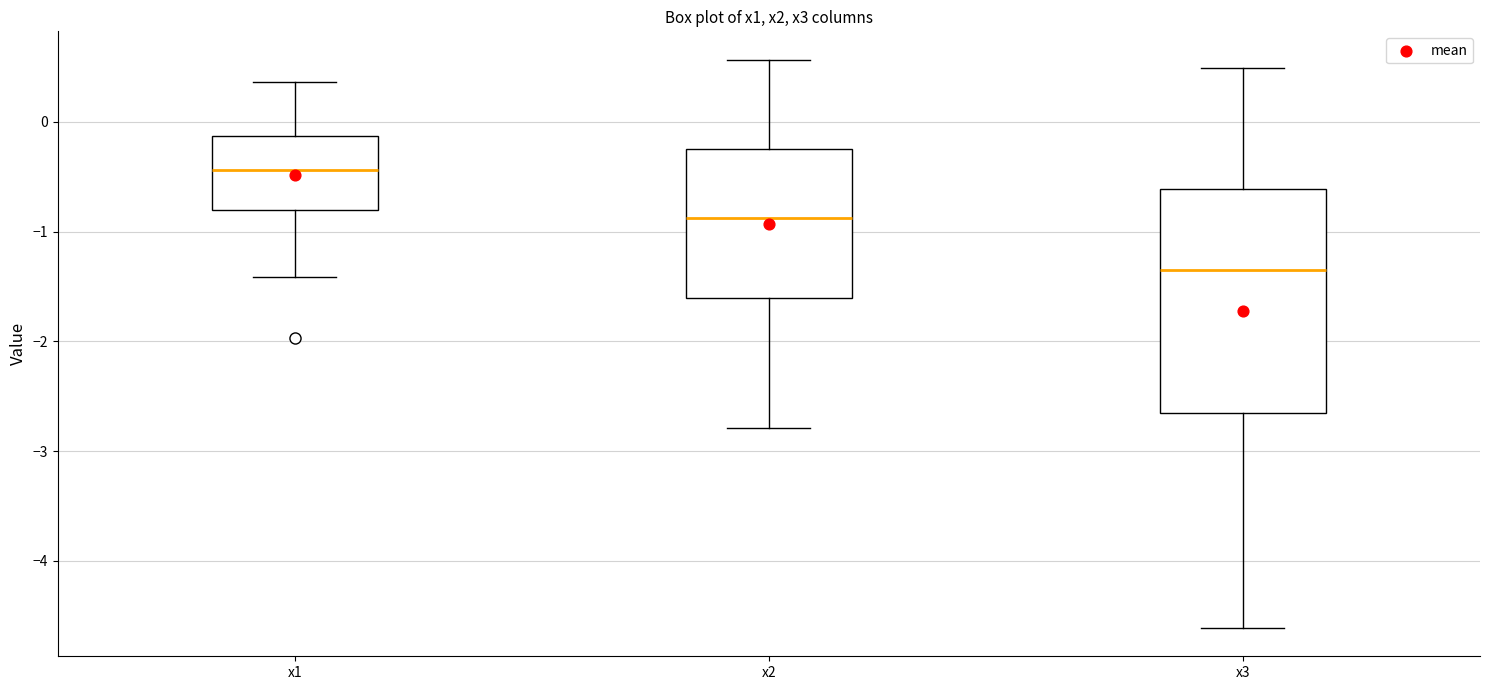

Which box has the highest median line?

x1